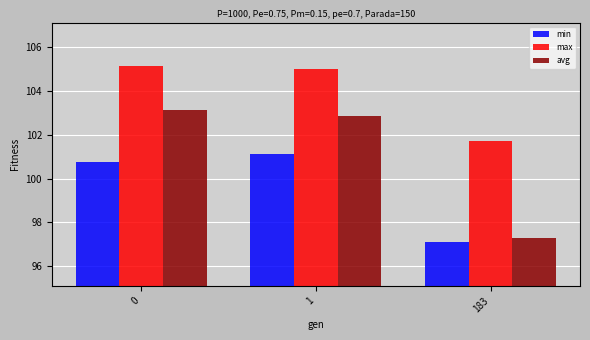

List the labels in order of avg value, largest first.

0, 1, 183